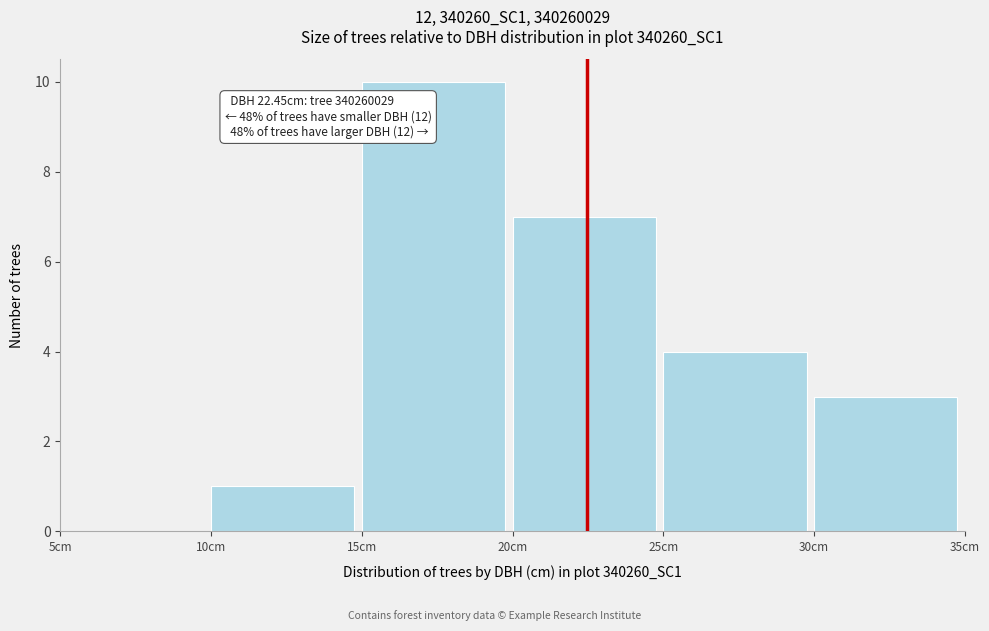

Over which range of the x-axis is the bar tallest?

15 to 20